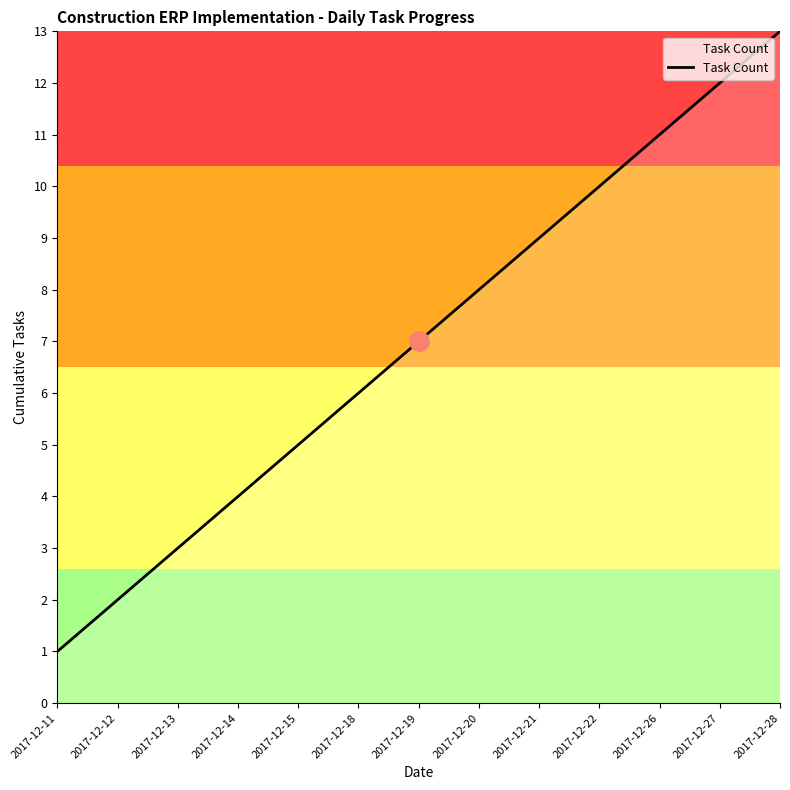

What is the smallest value displayed?

1